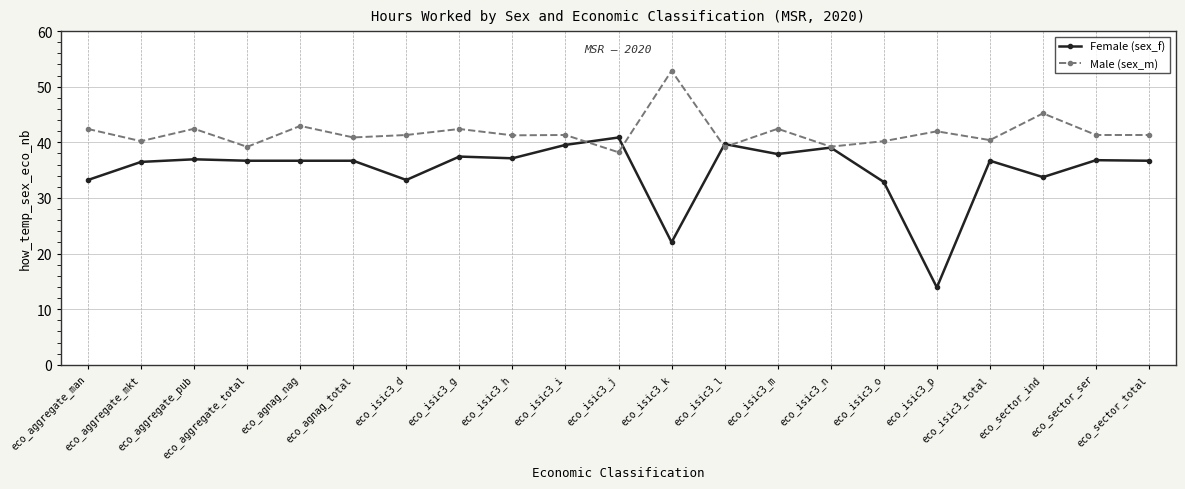

True or false: Female (sex_f) has a value of 36.5 at eco_aggregate_mkt.

True